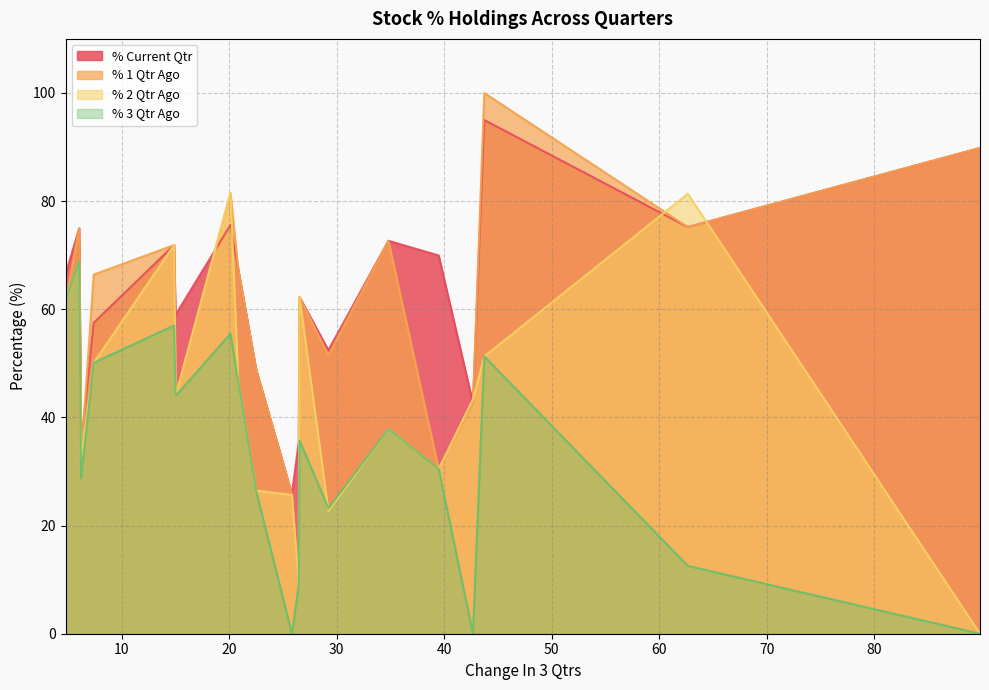

What is the highest value of the % 1 Qtr Ago series?

100.0